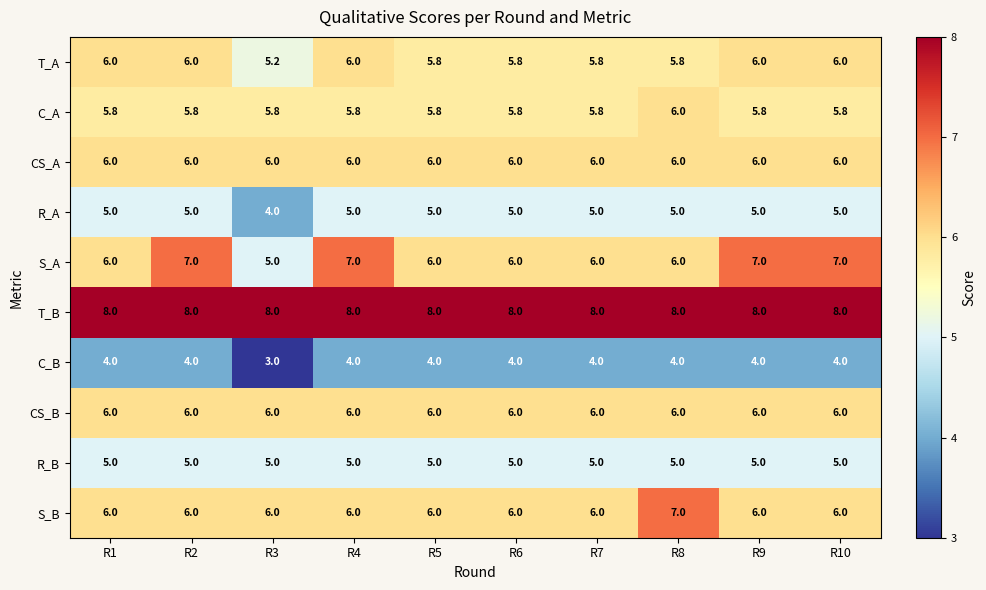

What is the greatest value displayed?

8.0